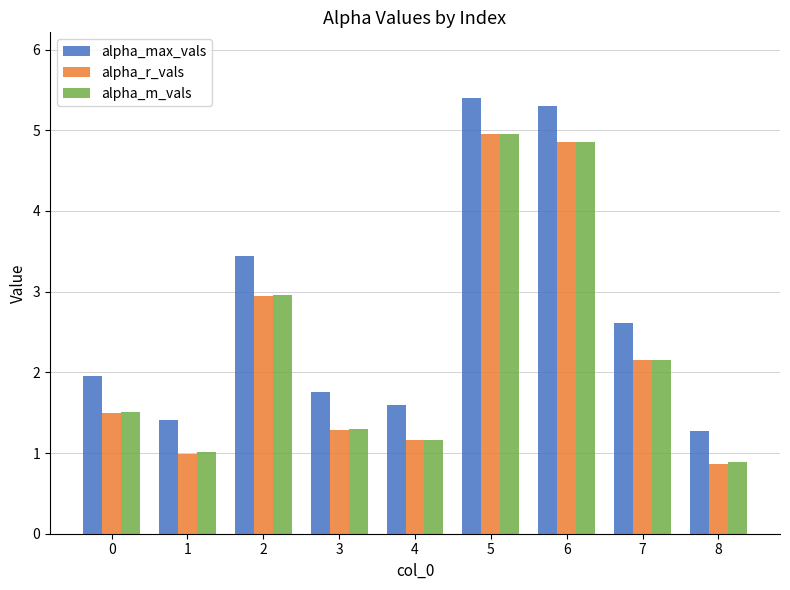

What is the difference between the maximum and second lowest values in the alpha_max_vals series?

4.0